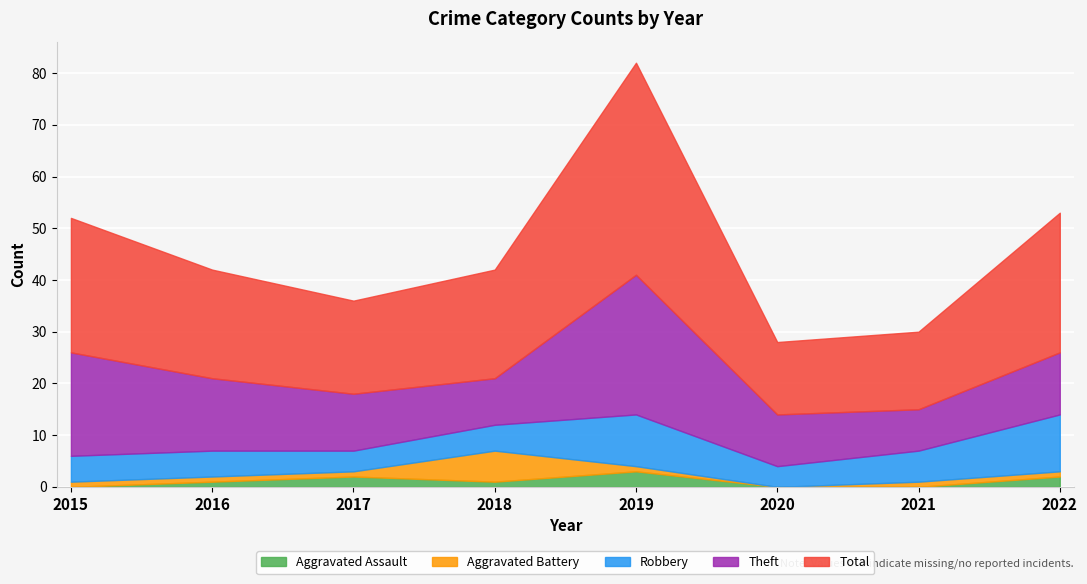

What is the difference between the second highest and minimum values in the Aggravated Battery series?

1